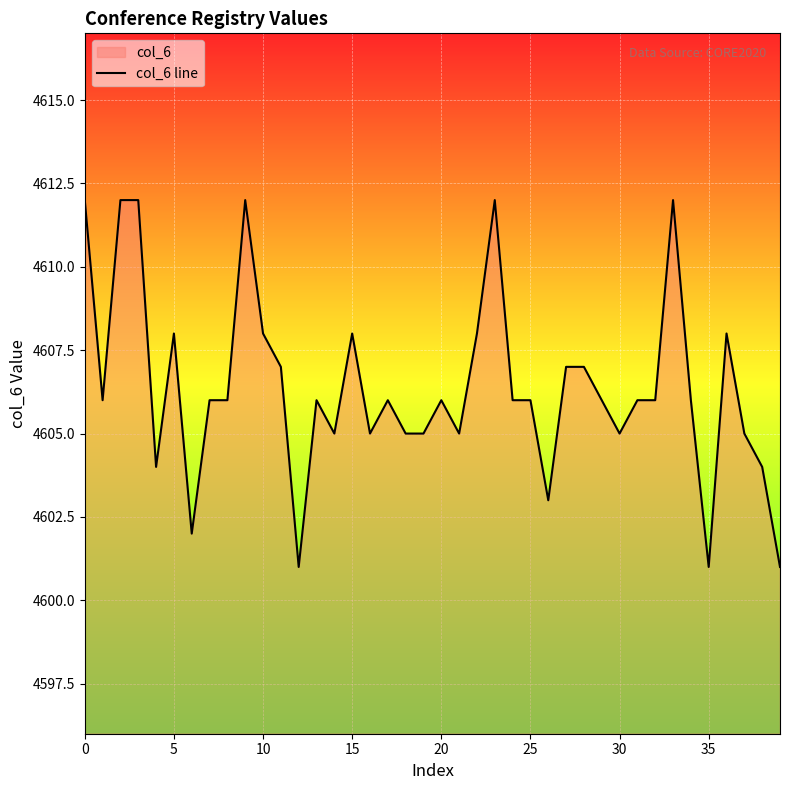

Which label corresponds to the smallest value in the chart?

12